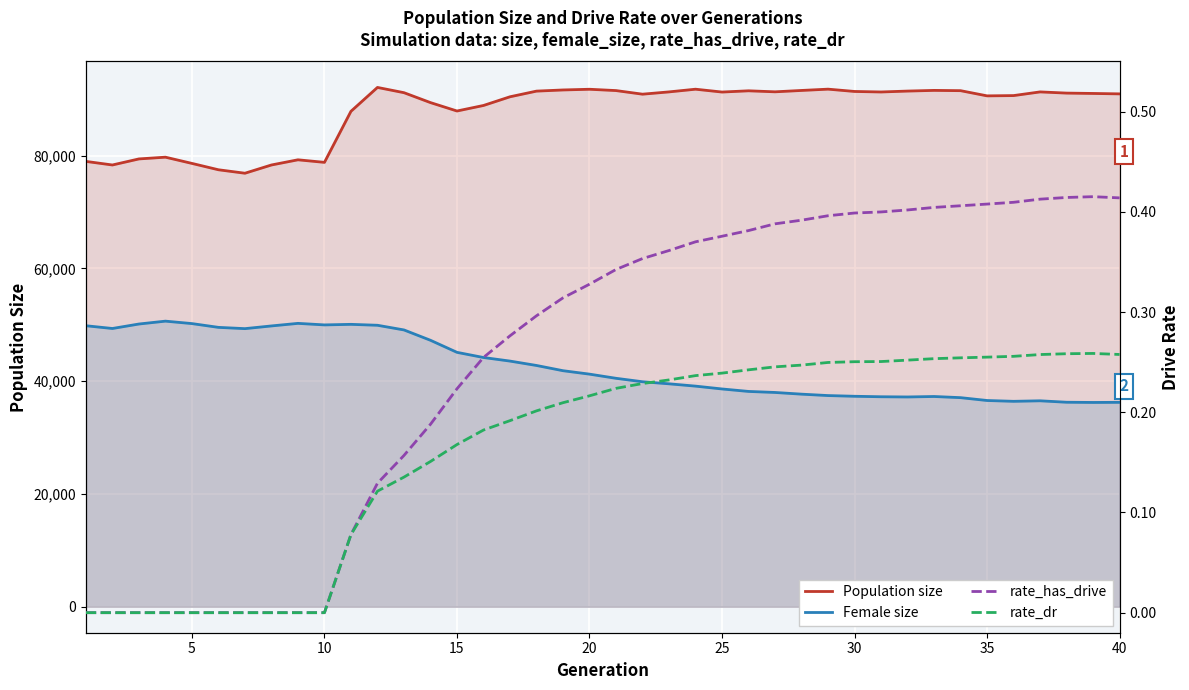

Which series has the widest spread of values?

Population size